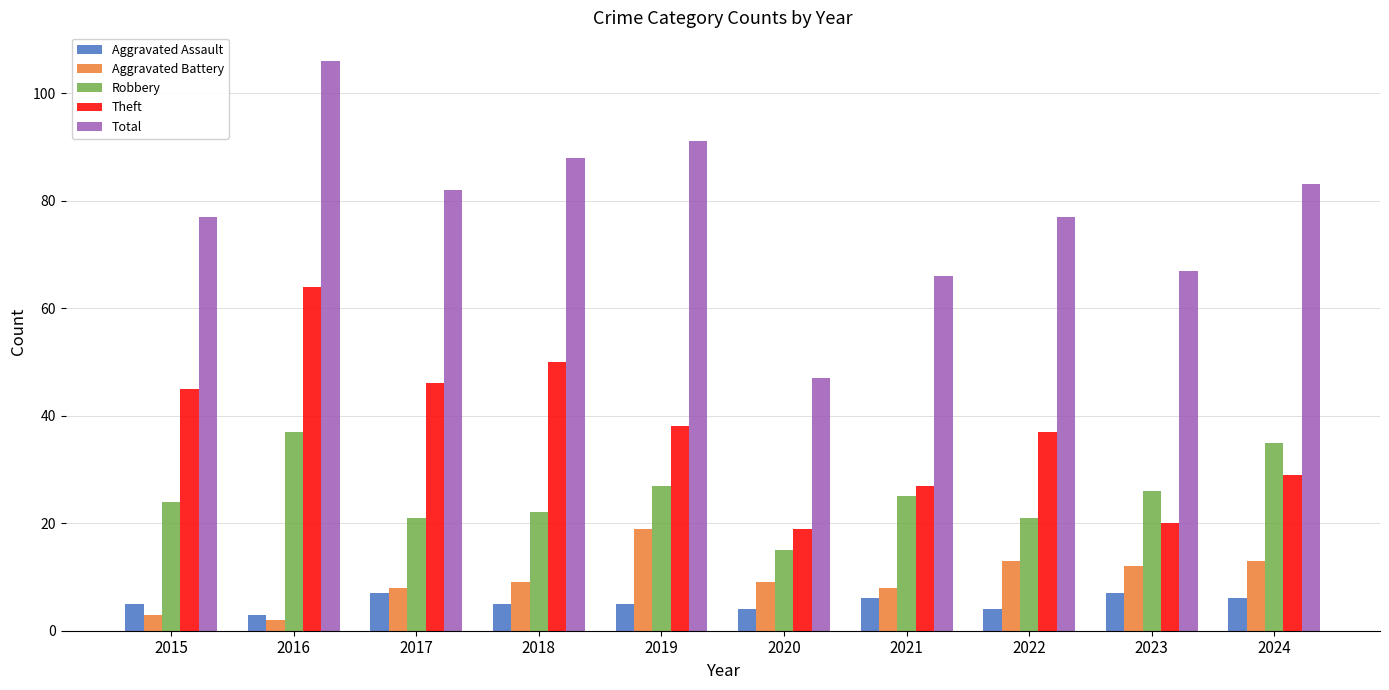

Is it true that Aggravated Assault equals 5 at 2019?

True